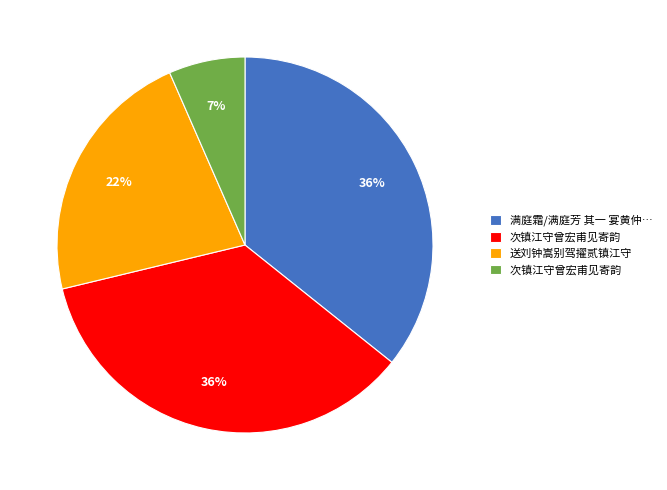

How many segments does this pie chart have?

4